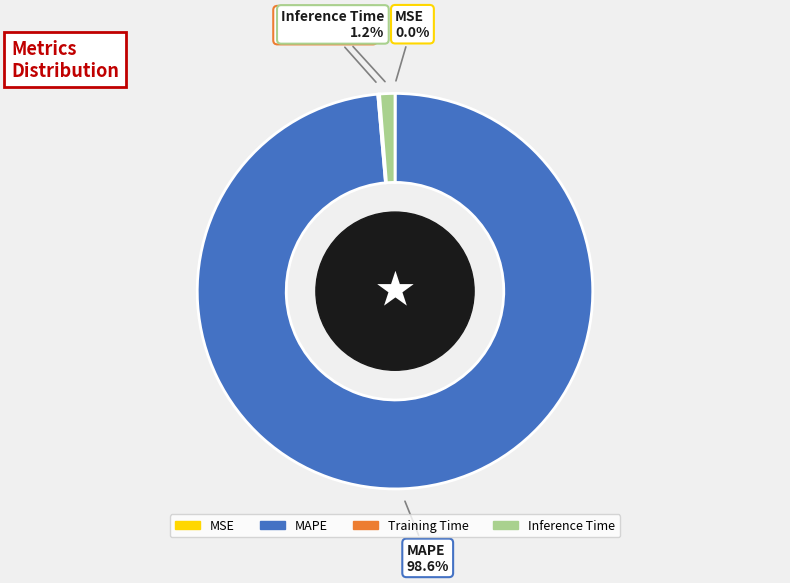

The MAPE slice represents 99% of the pie. True or false?

True